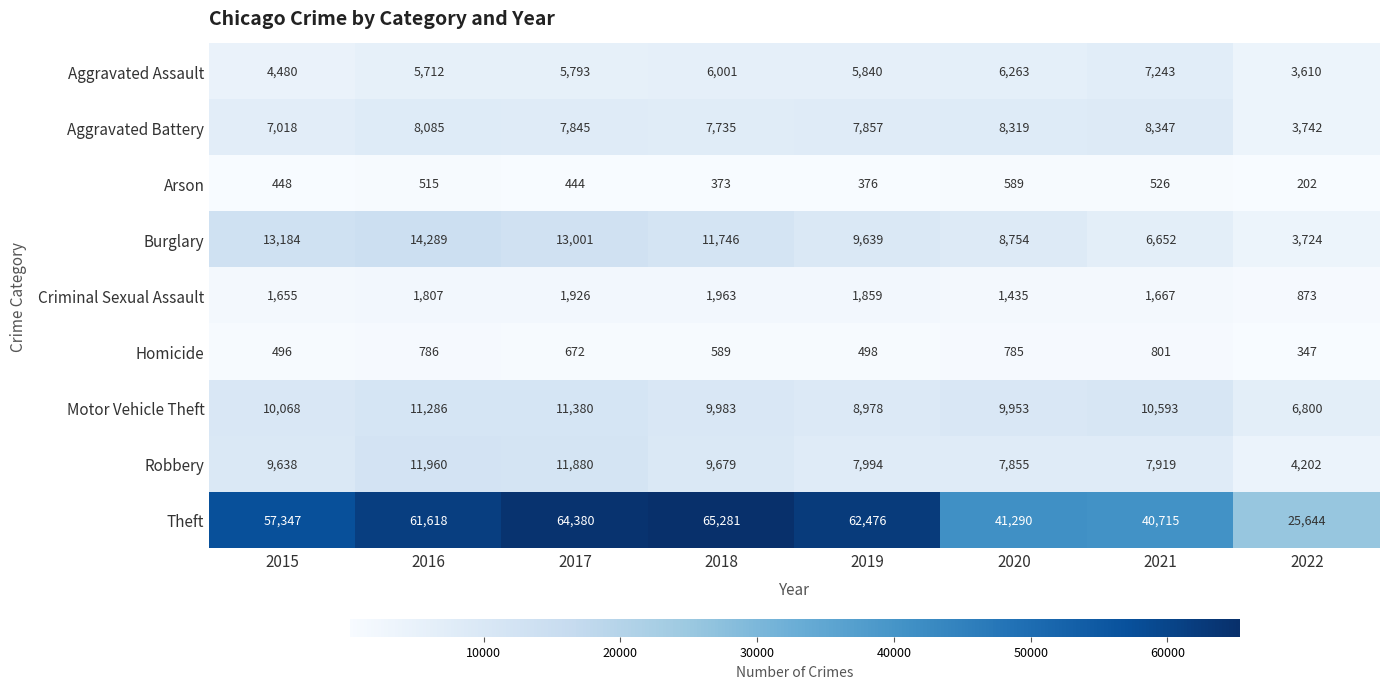

The value of Theft at 2017 is 105879. True or false?

False